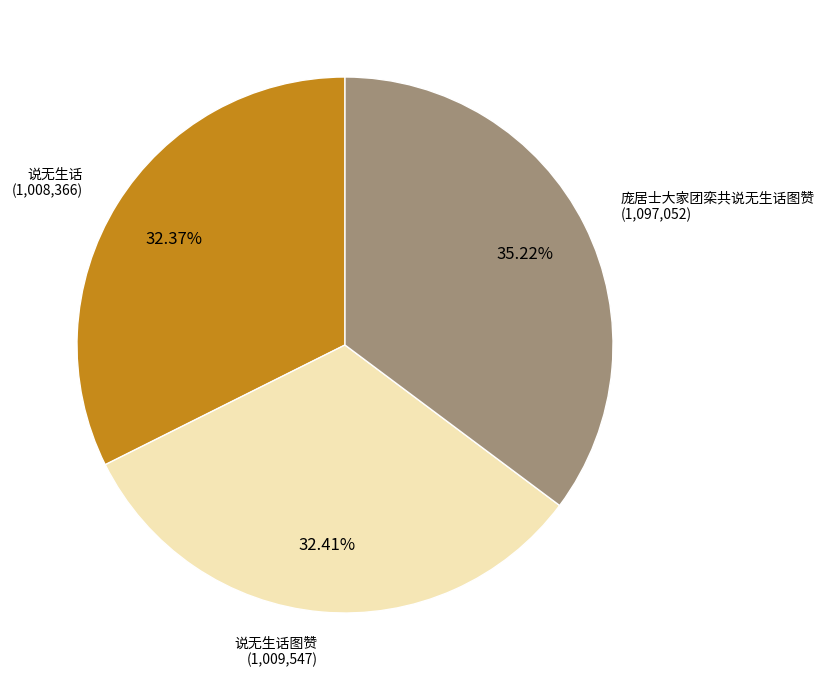

Is there a majority slice in this chart?

No